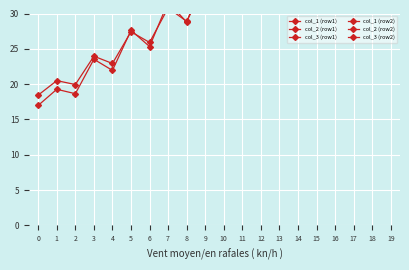

How many data points in col_2 (row1) are less than 61?

10